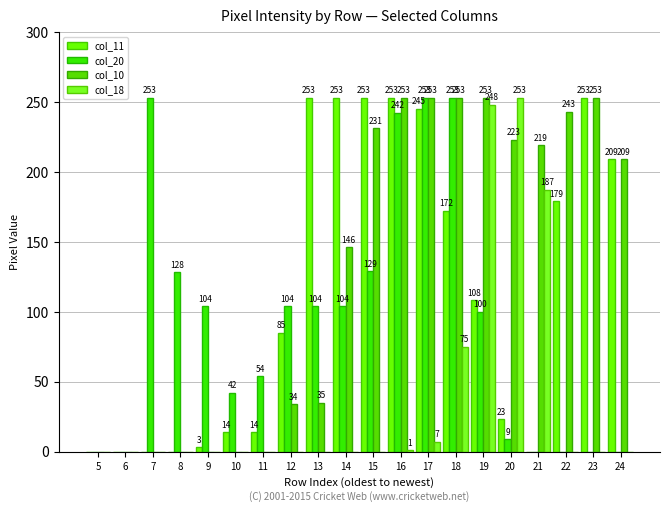

Which label corresponds to the largest value in the chart?

13